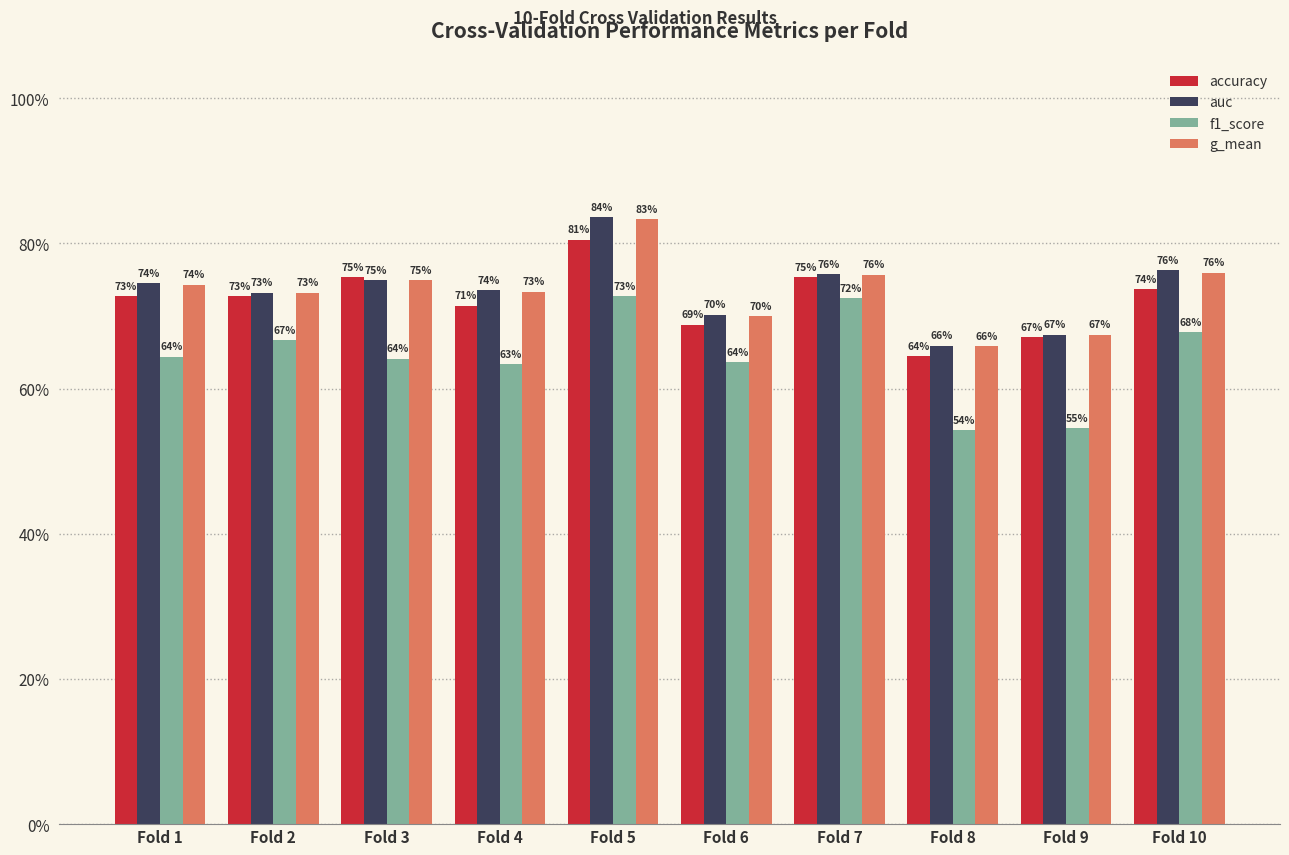

What is the sum of all accuracy values?

7.2